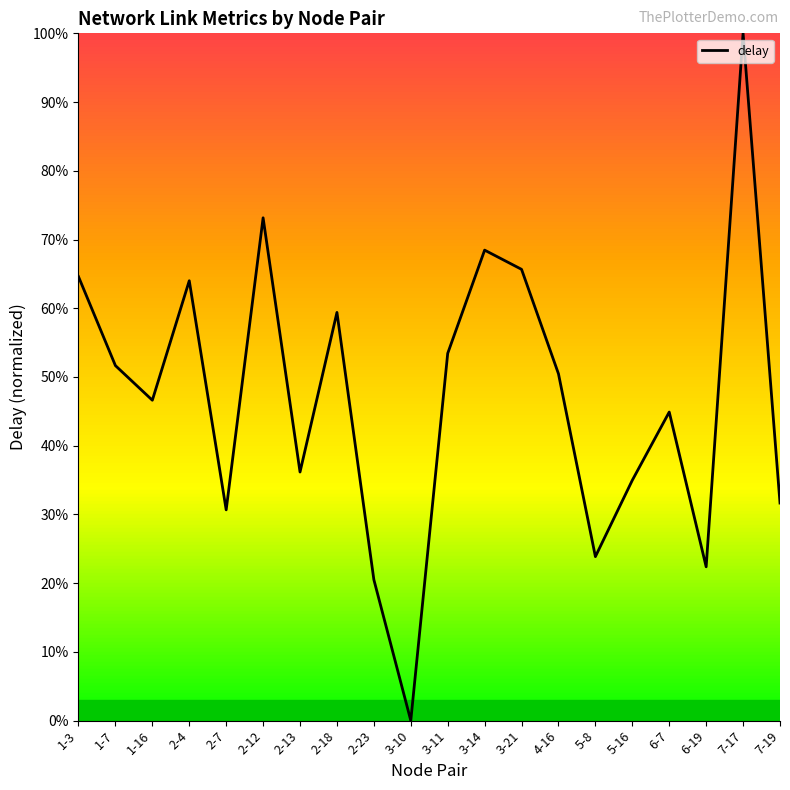

True or false: used_bw has a value of 0.1 at 7-17.

True